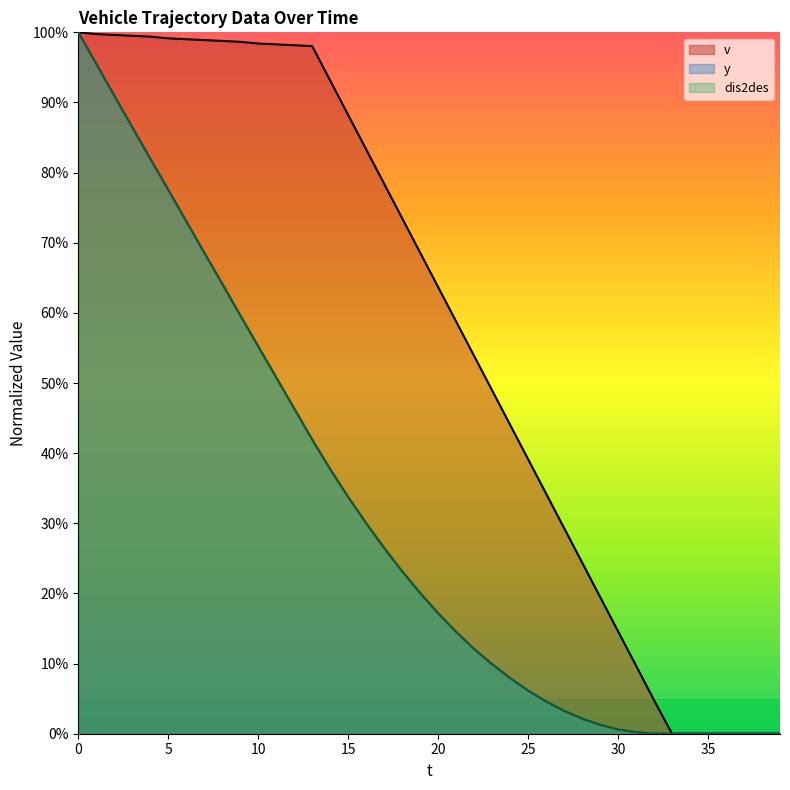

Between 3 and 15, which series saw the biggest shift?

y